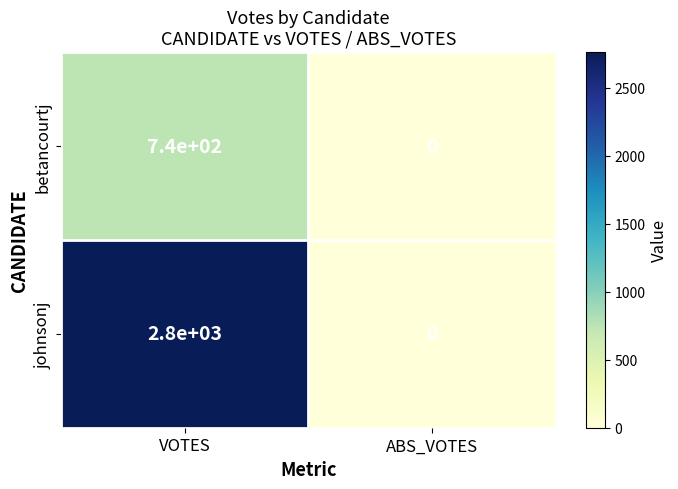

List the series in order of their overall mean, lowest first.

betancourtj, johnsonj